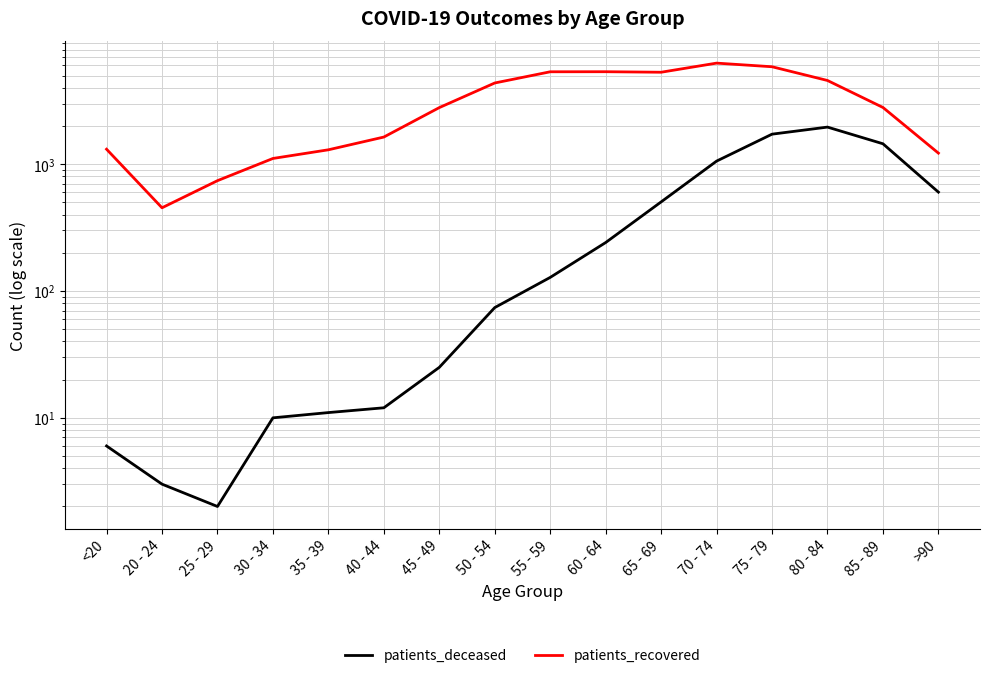

At which category does the chart reach its peak across all series?

70 - 74